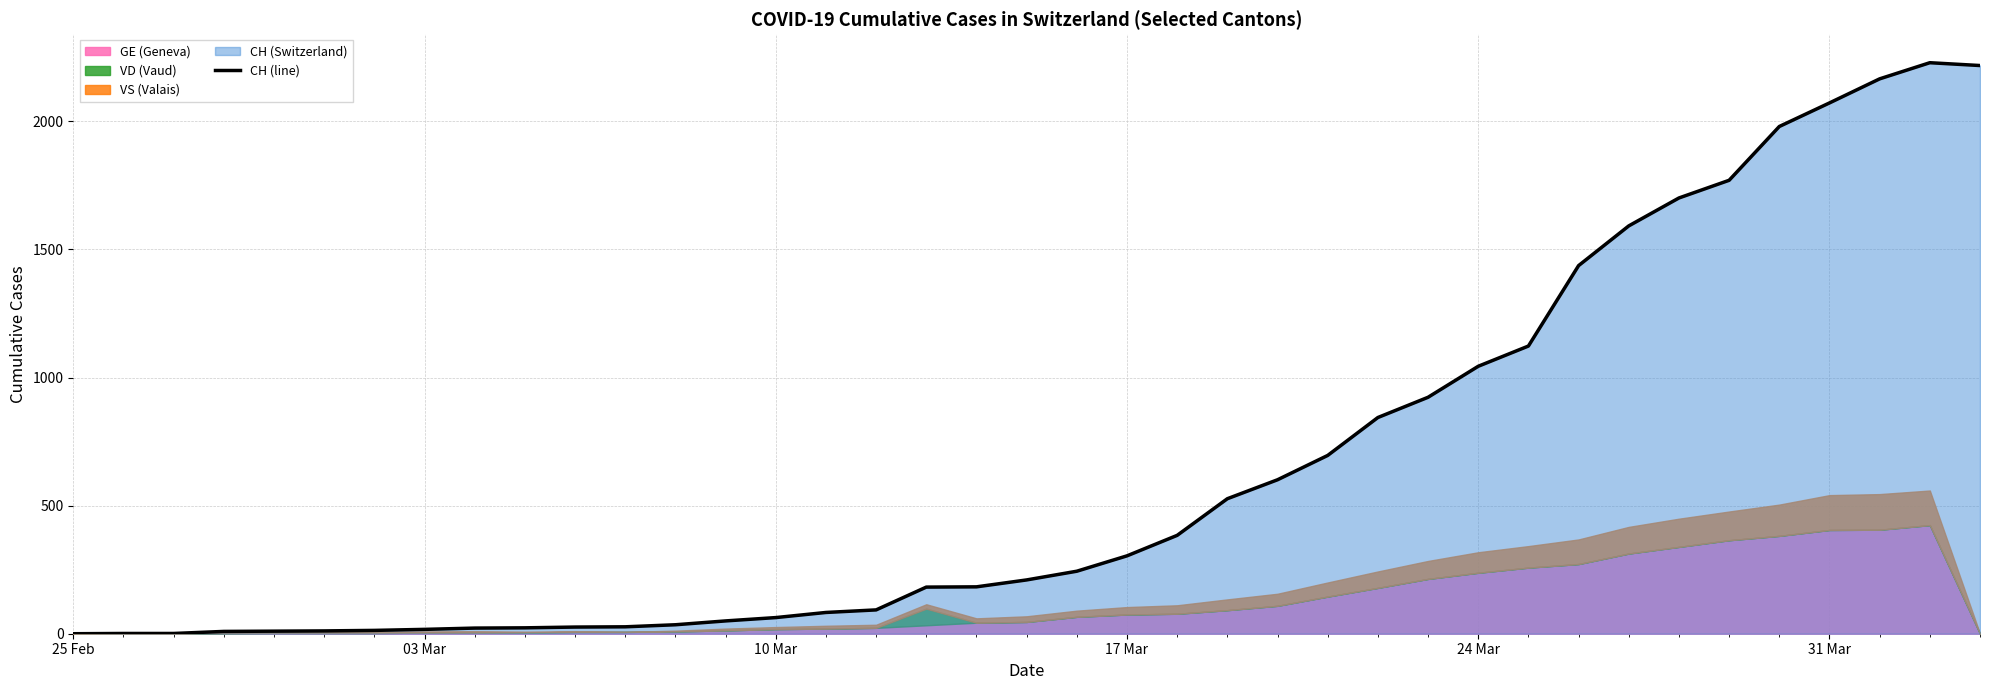

What is the highest value of the CH (line) series?

2229